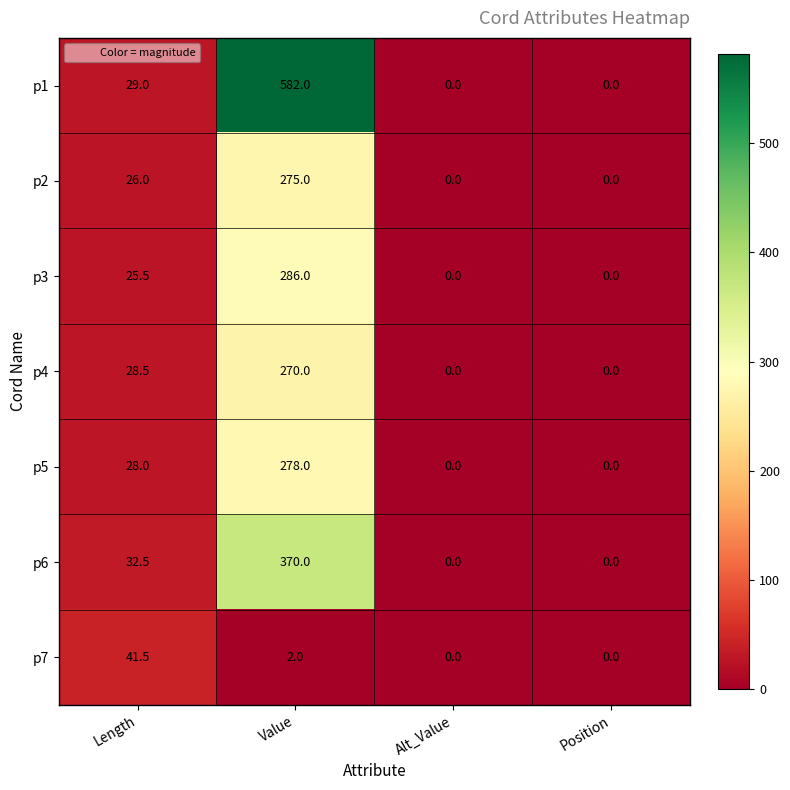

How many data points in p3 are above 25?

2